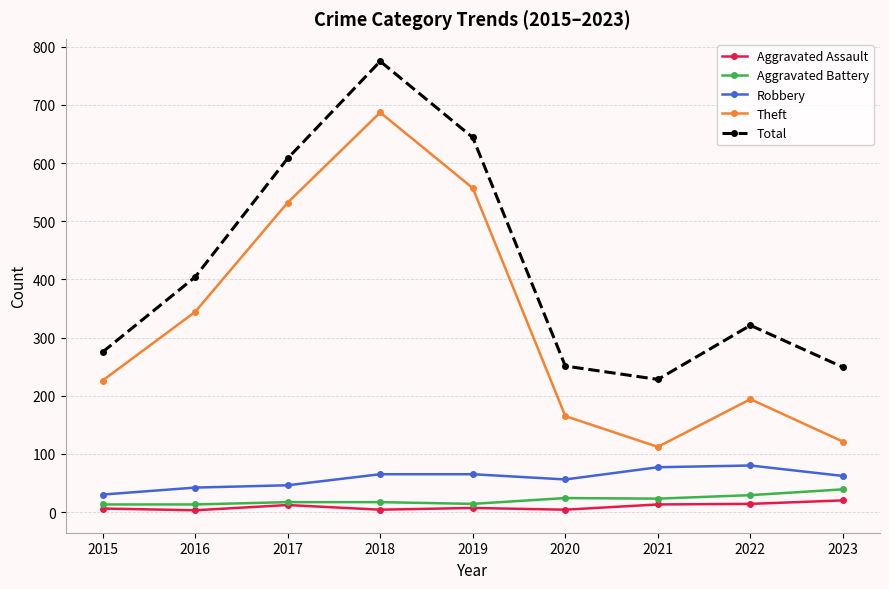

Is the value of Total at 2020 greater than the value of Robbery at 2016?

Yes